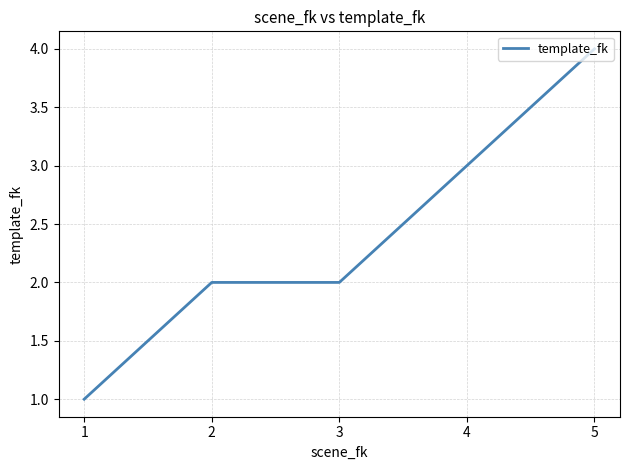

What is the change in value from 3 to 5?

+2